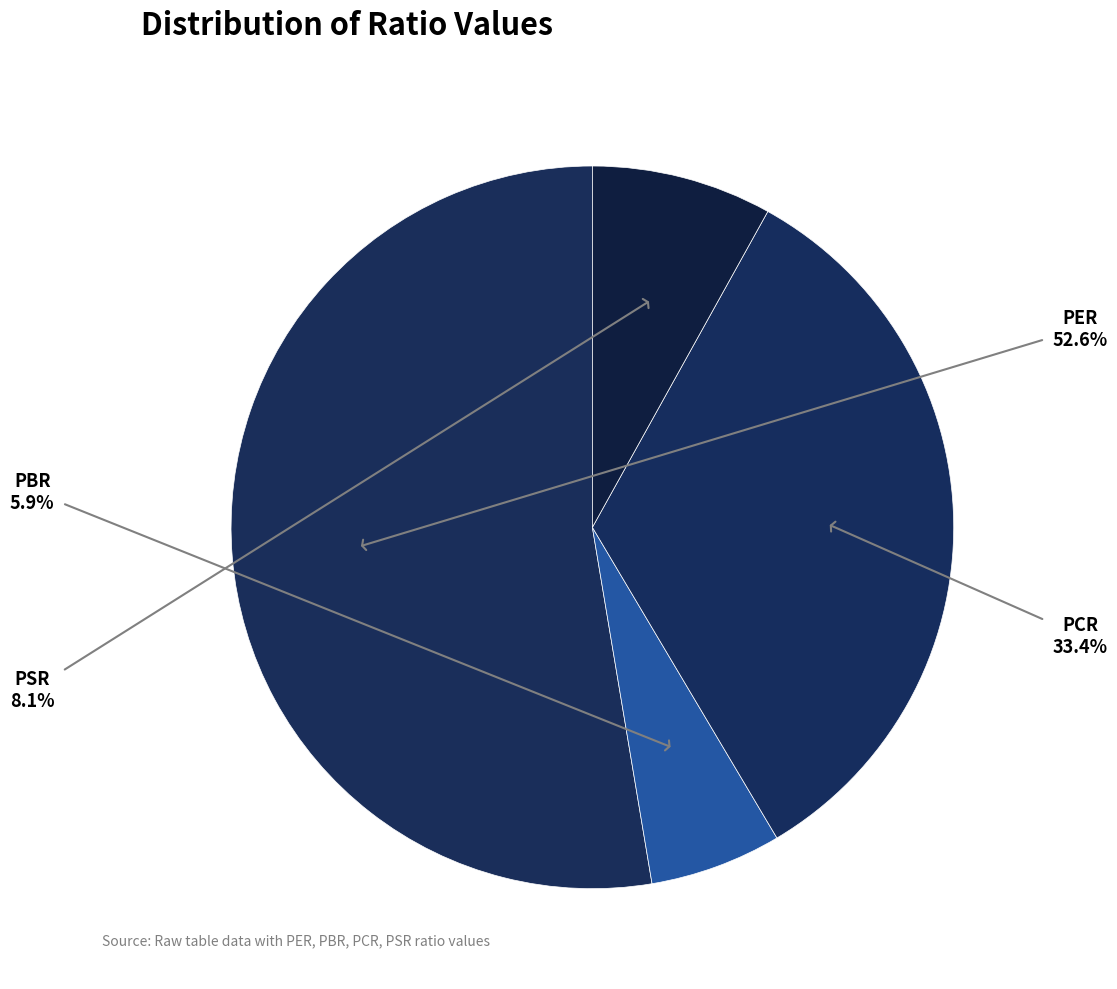

How many slices are in this pie chart?

4